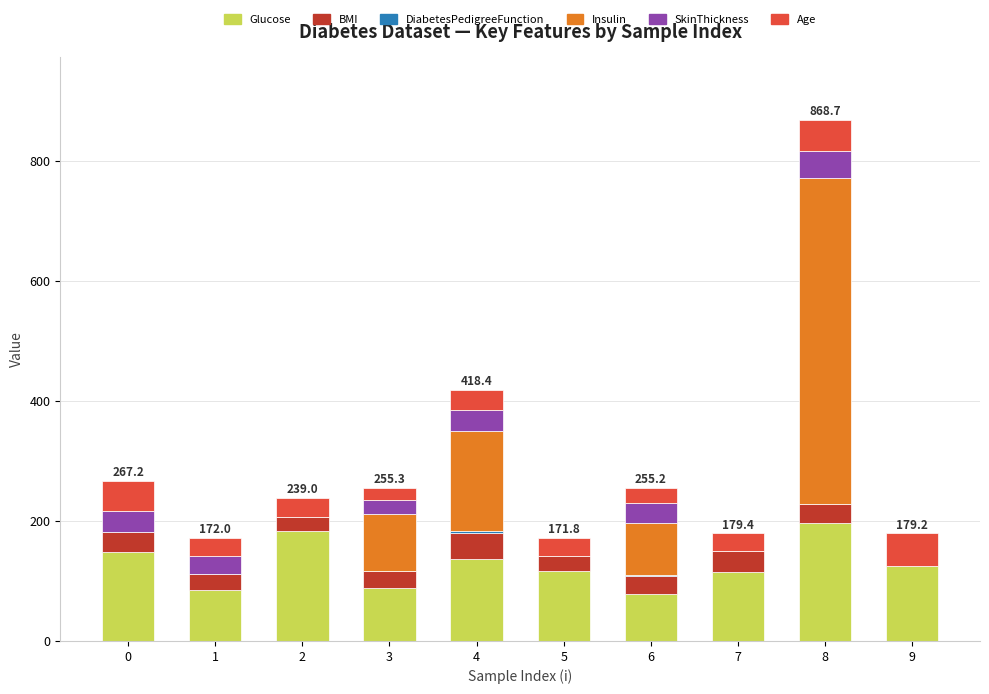

What is the sum of all Glucose values?

1273.0